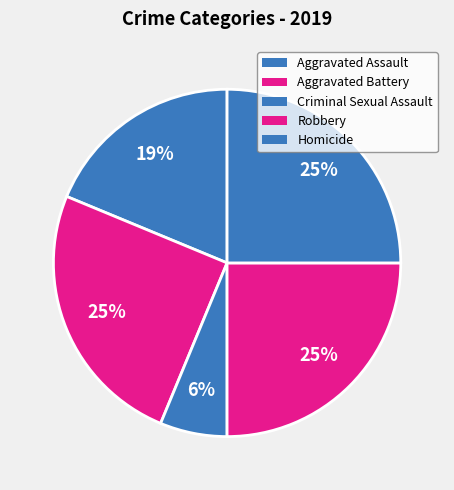

Which category has the smallest portion of the pie?

Criminal Sexual Assault